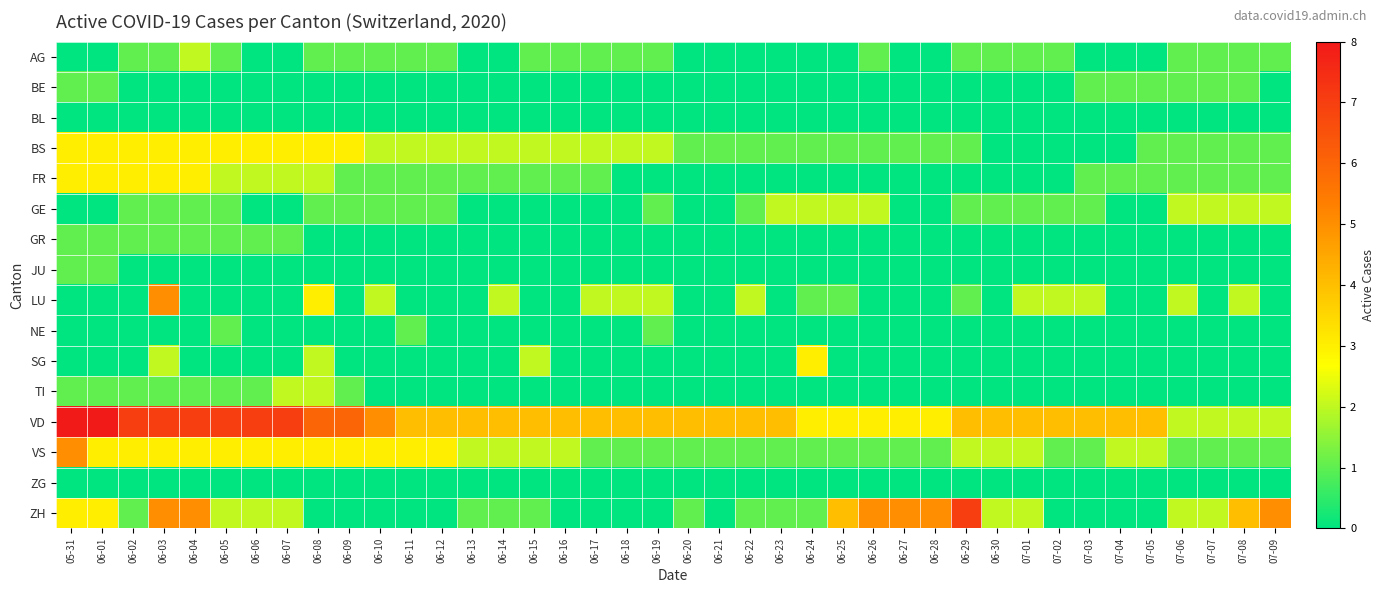

Which label corresponds to the largest value in the chart?

05-31